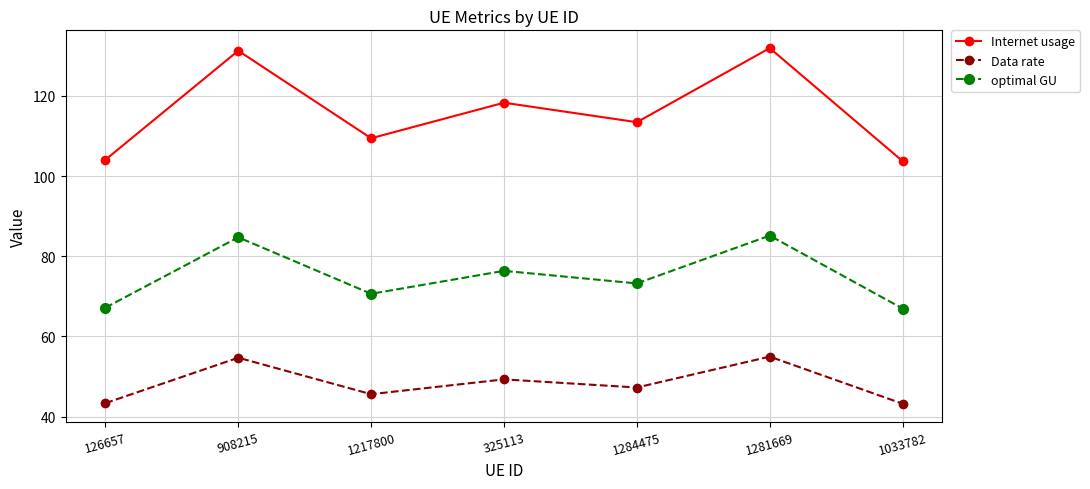

How many series are shown in this chart?

3